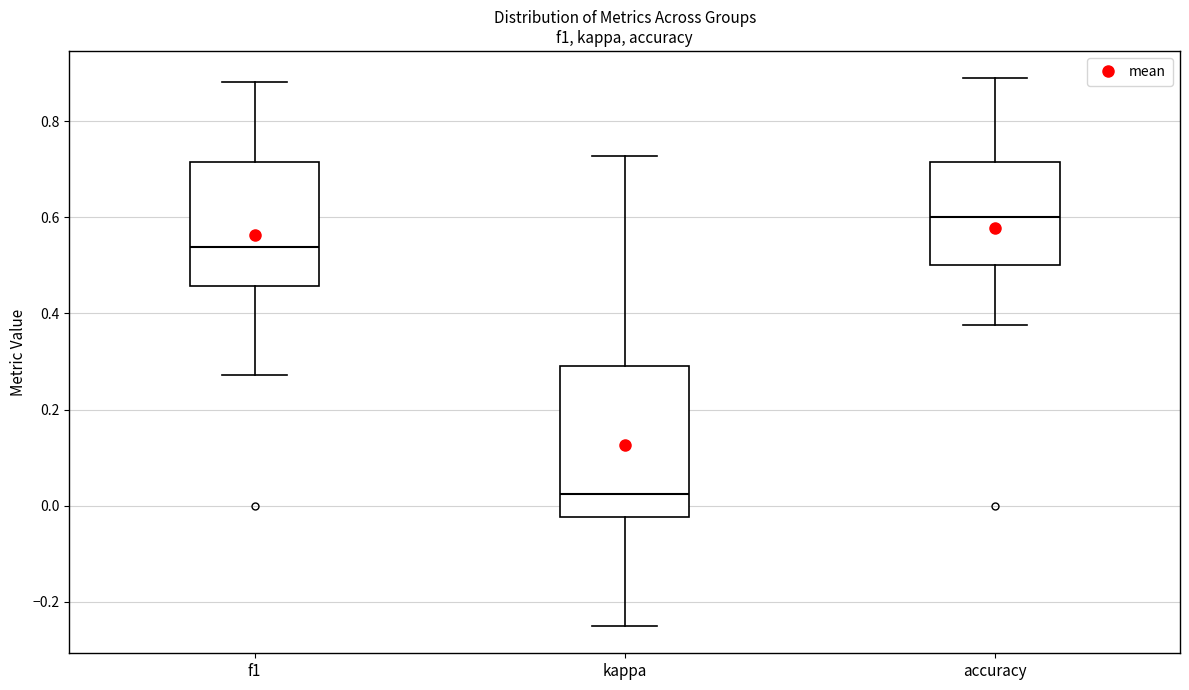

Where does the lower whisker of the box for f1 end on the y-axis? The values are not printed on the chart, so give them approximately, as read against the axis.

0.28